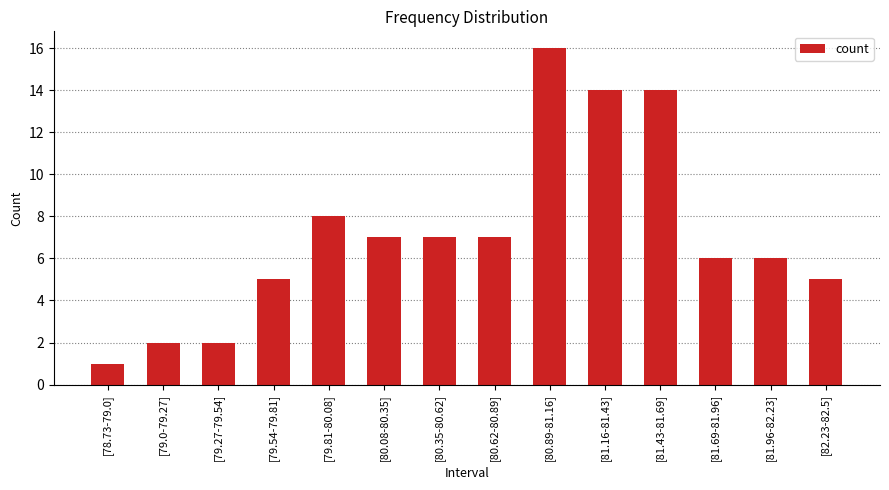

What is the value of the 9th bar from the left?

16